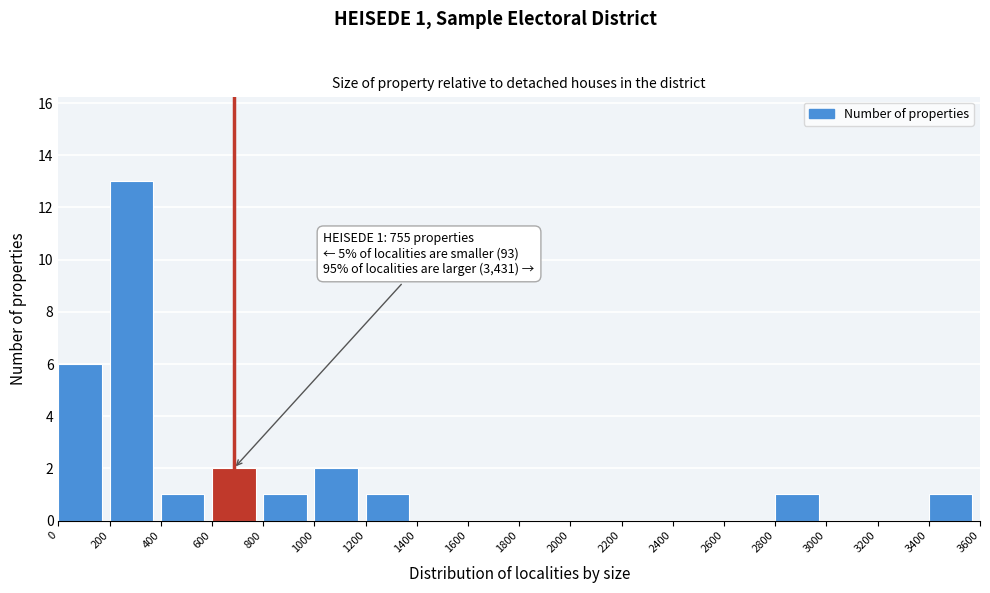

Which range on the x-axis has the tallest bar?

200 to 400